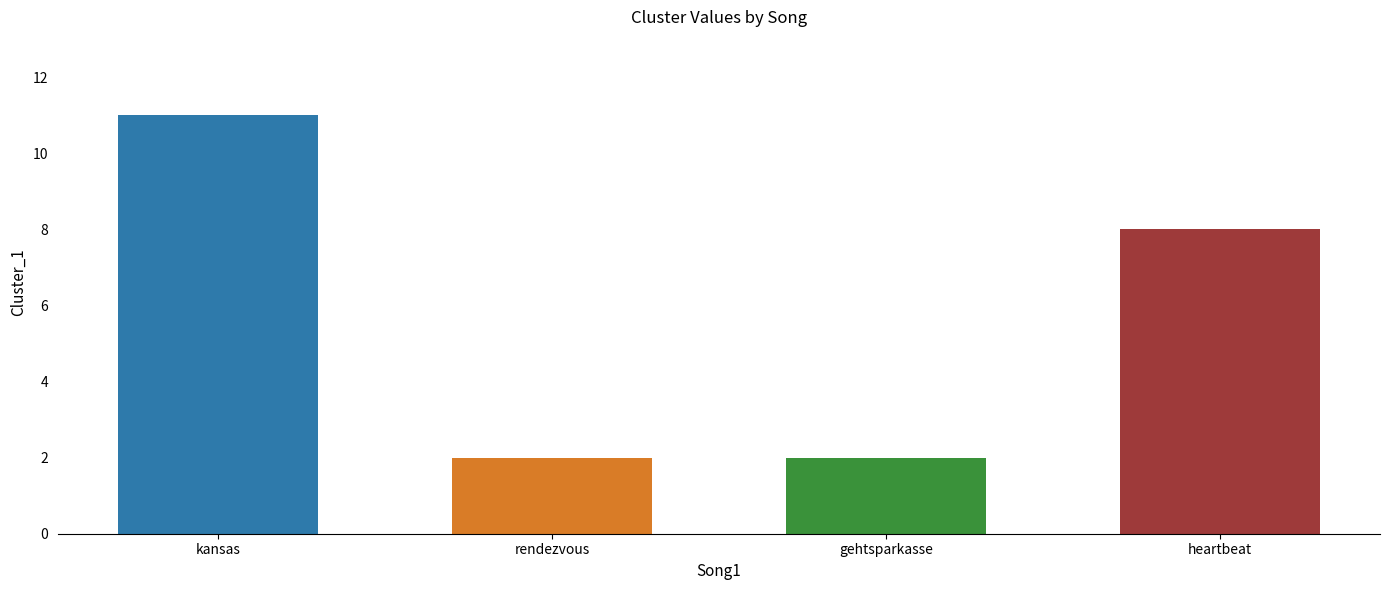

Reading right to left, transcribe all the data shown in this chart.

heartbeat=8	gehtsparkasse=2	rendezvous=2	kansas=11